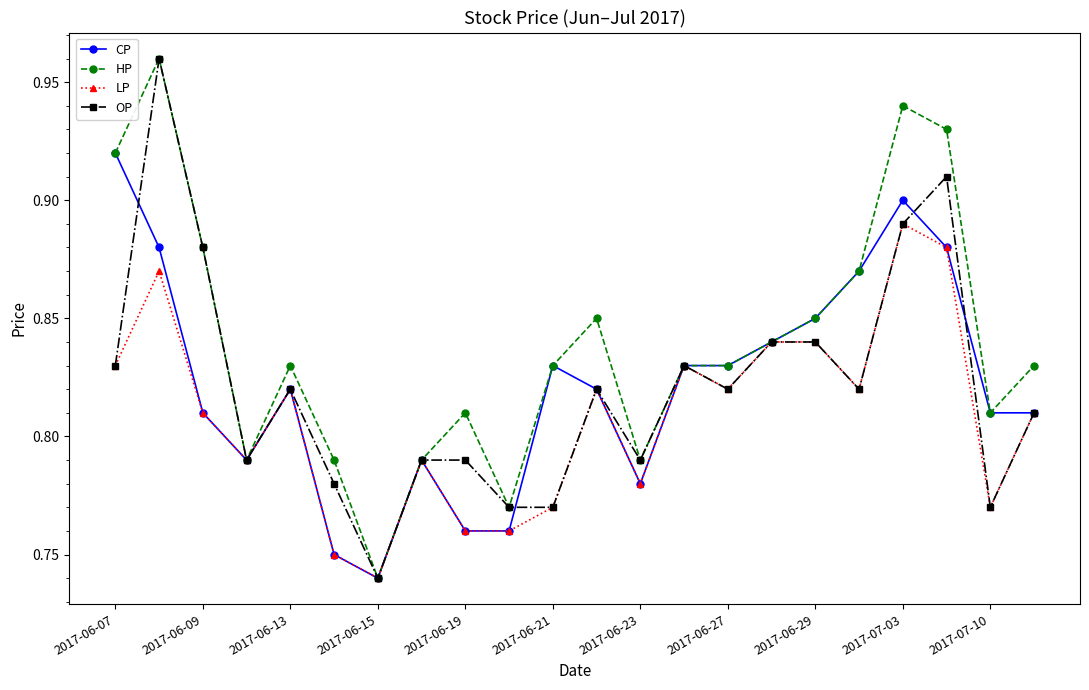

What are all the series names shown in the legend?

CP, HP, LP, OP